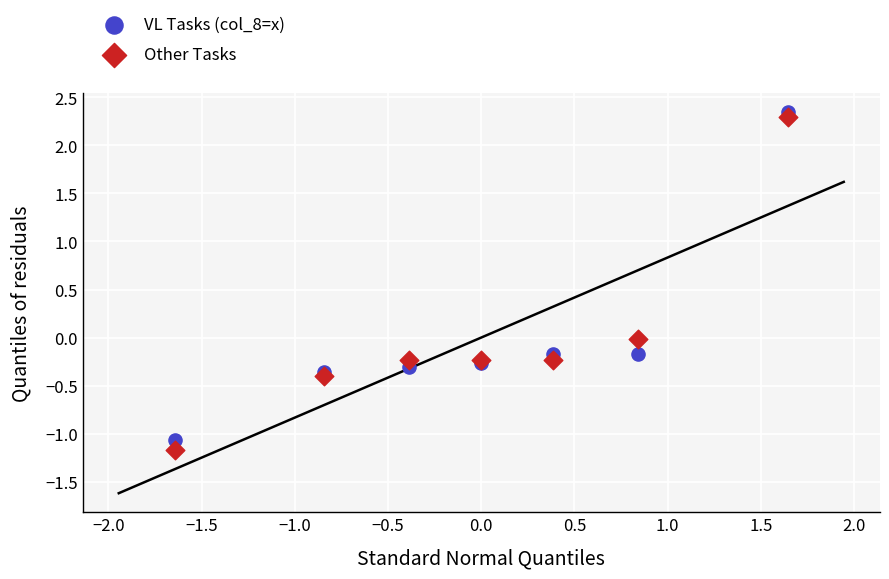

What is the X range (max minus min) for the scatter plot?

3.3